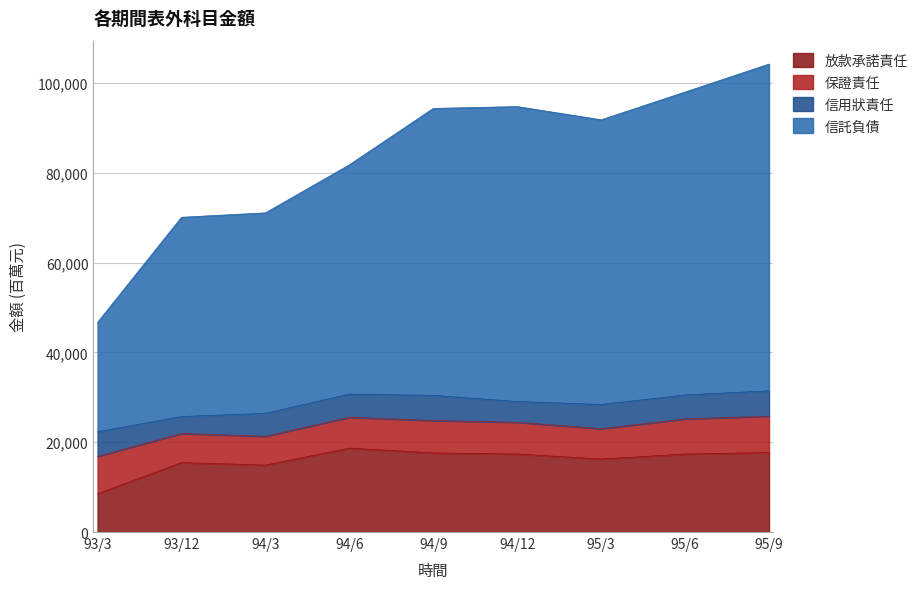

What is the total value across all series at 95/3?

91829